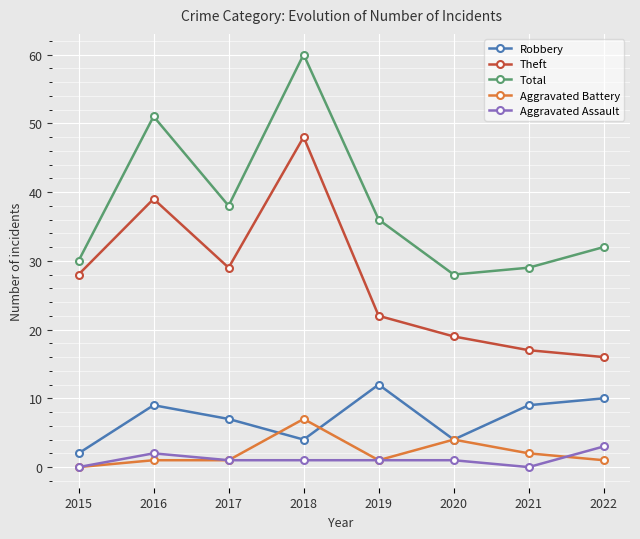

Is it true that Total equals 29 at 2021?

True